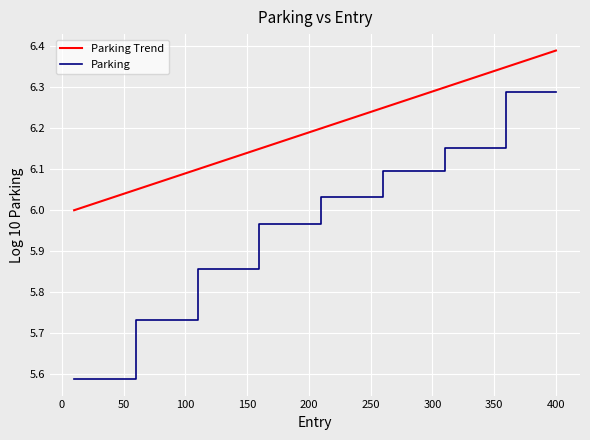

What is the difference between the maximum and minimum values in the Parking Trend series?

0.4